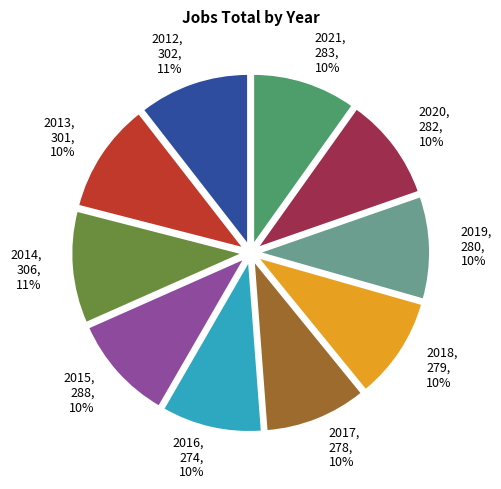

To the nearest percent, what portion does 274 represent?

10%